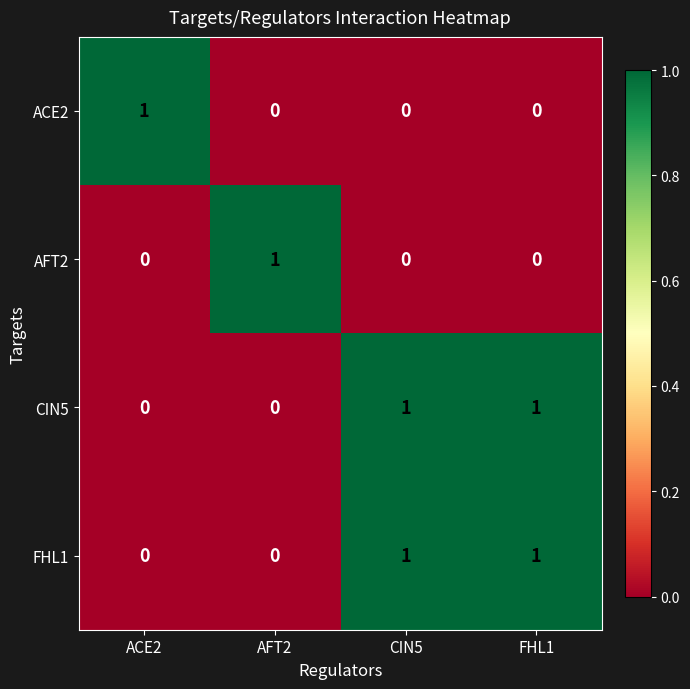

Which category has the highest value in the AFT2 series?

AFT2